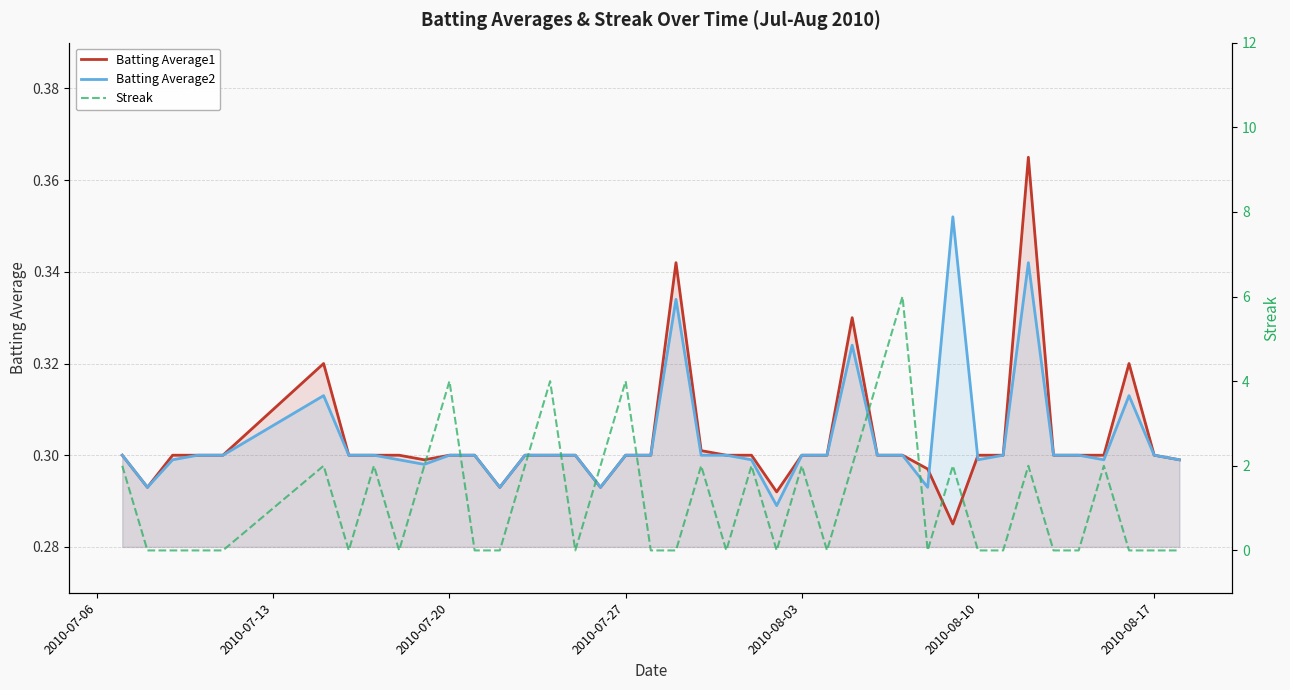

What is the total value across all series at 2010-08-03?

2.6